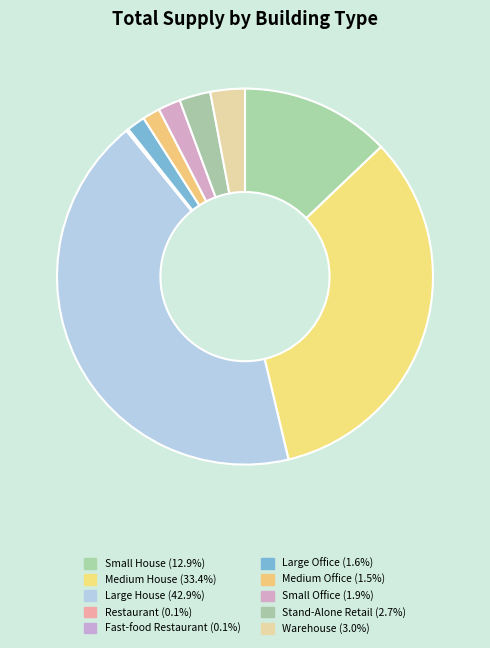

Do Large House and Stand-Alone Retail together represent more than half of the pie?

No